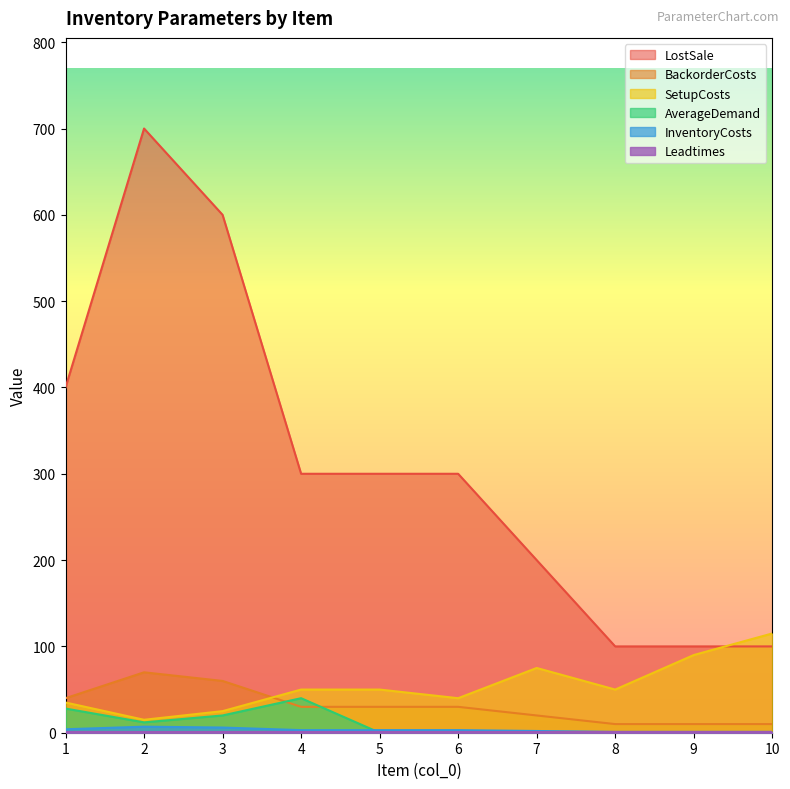

Which series has the largest total across all categories?

LostSale